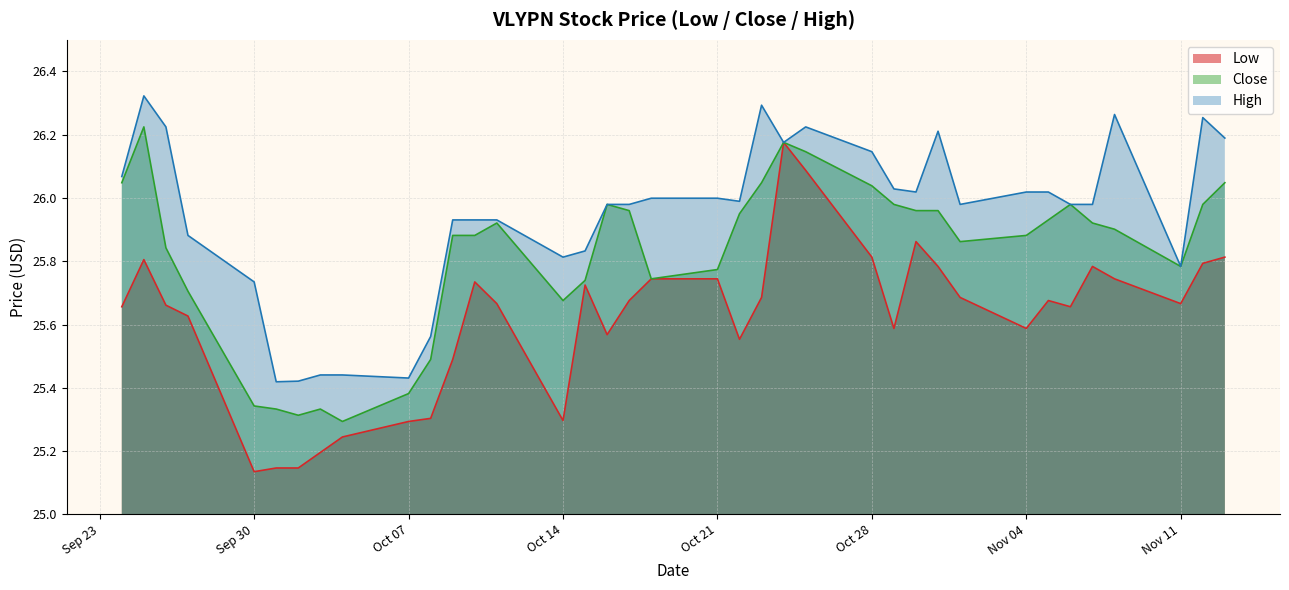

In Close, how many points are higher than both neighbors (excluding endpoints)?

6